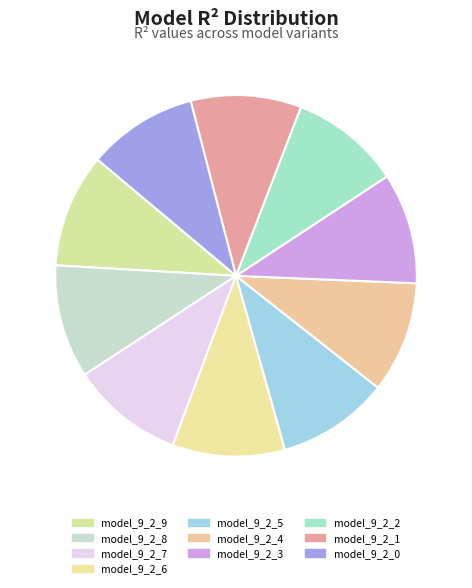

What percentage do model_9_2_7 and model_9_2_0 together represent?

19.9%